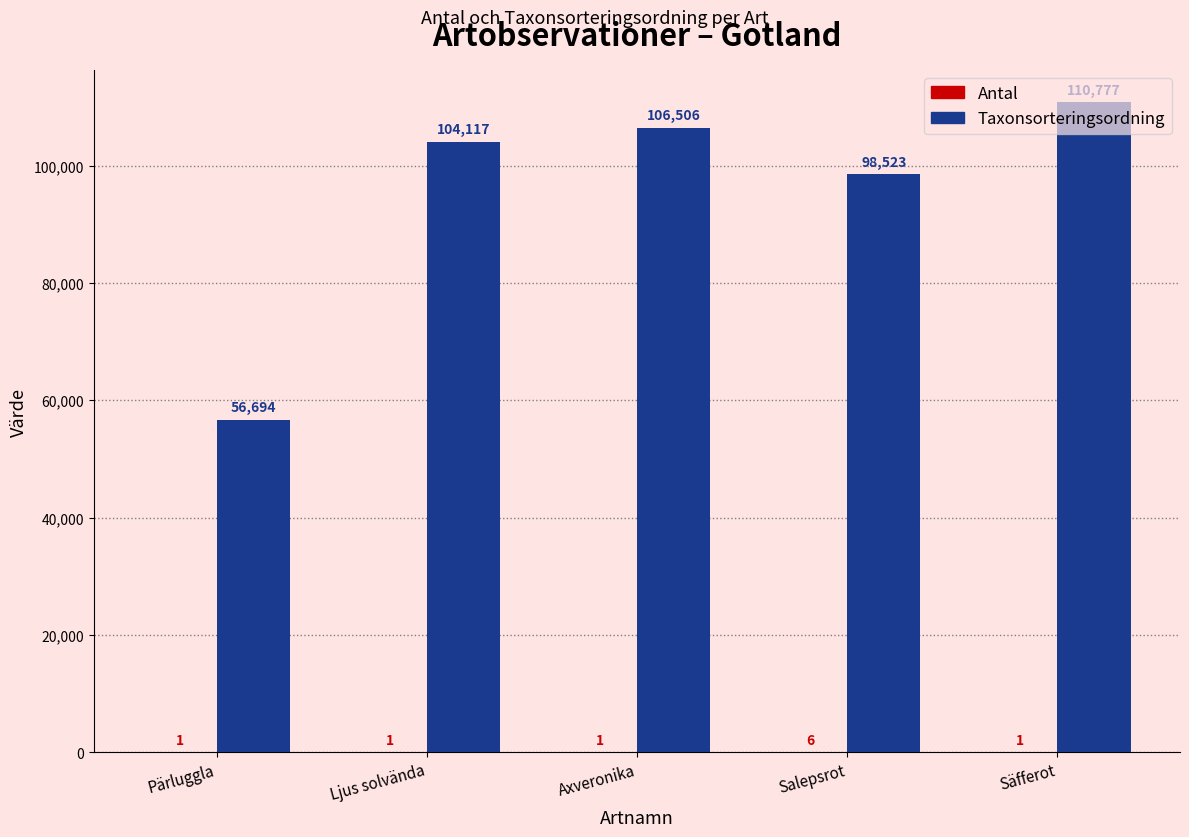

Which series changed the most between Pärluggla and Axveronika?

Taxonsorteringsordning